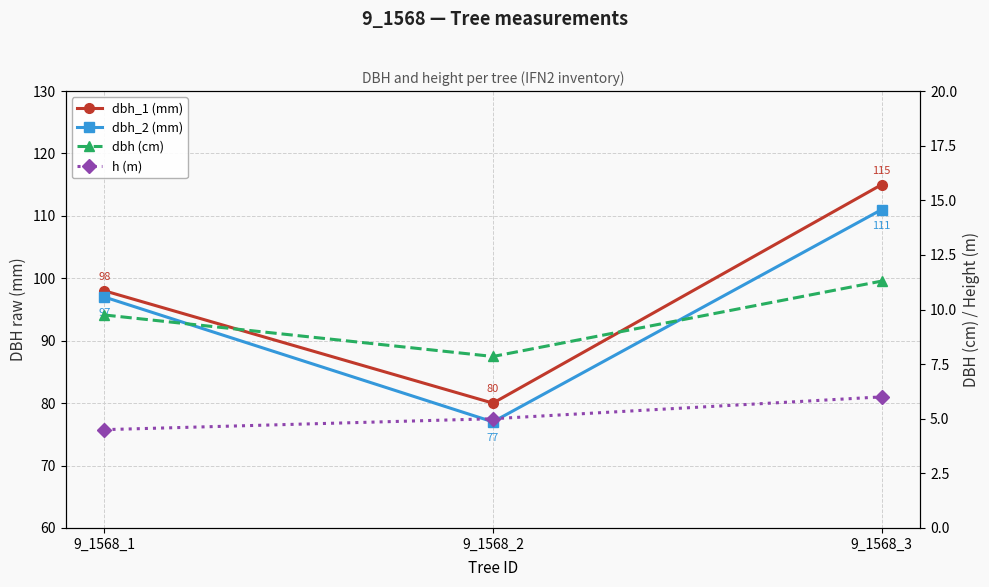

What is the greatest value displayed?

115.0